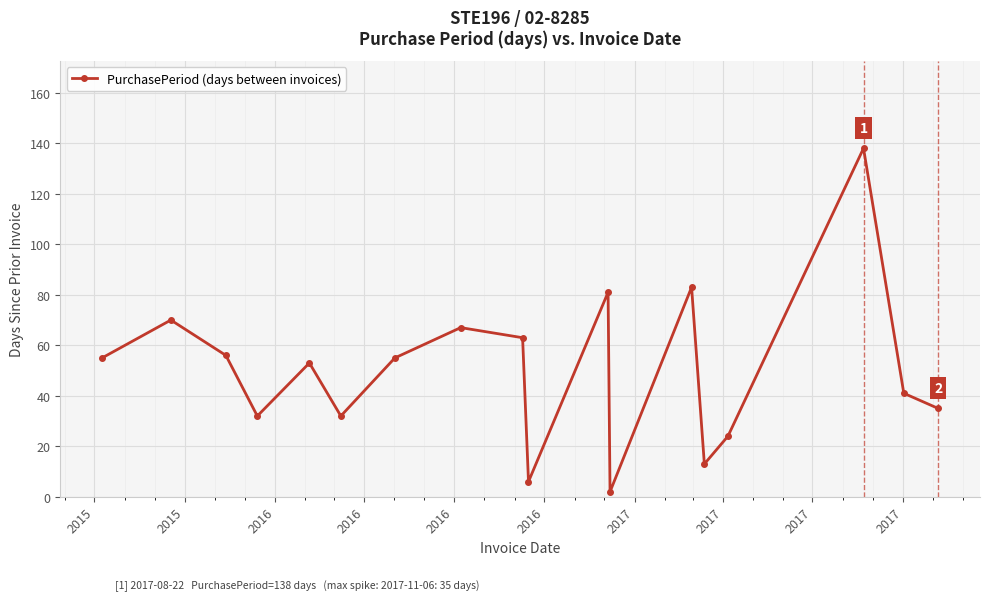

How many points are higher than both their immediate neighbors (excluding endpoints)?

6